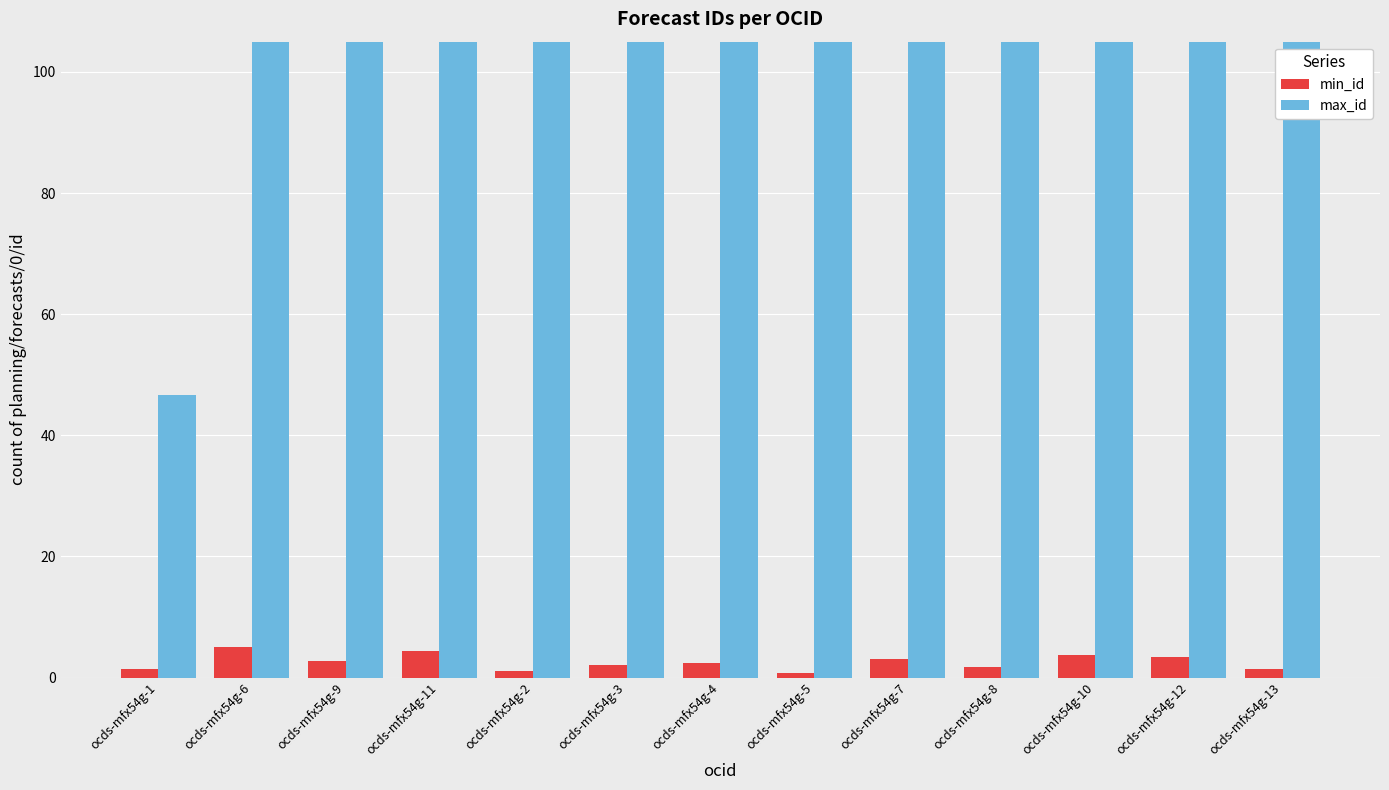

What is the difference between the highest and lowest values at ocds-mfx54g-11?

1808.9